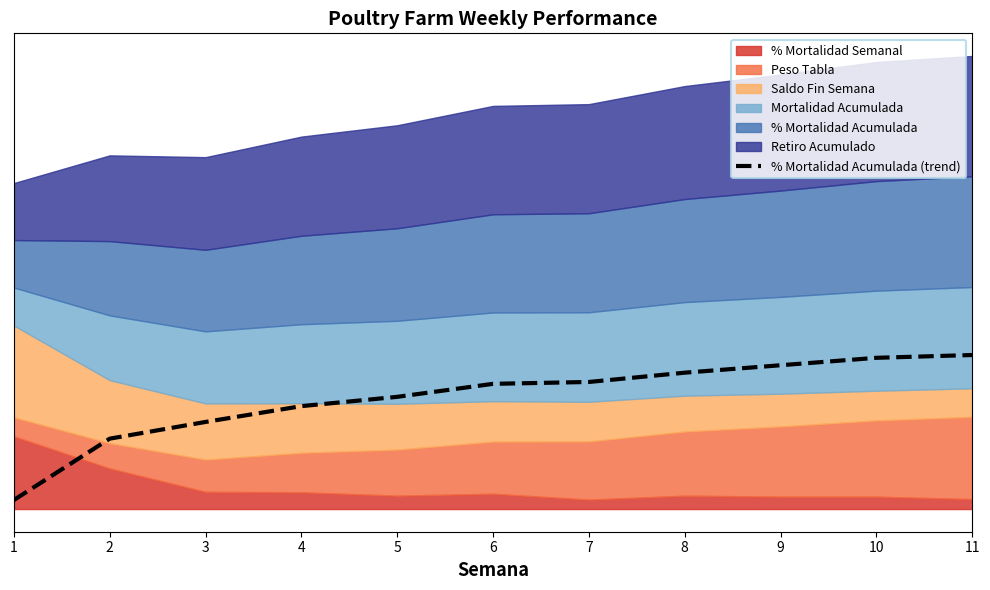

List the labels in order of value, largest first.

11, 10, 9, 8, 7, 6, 5, 4, 3, 2, 1